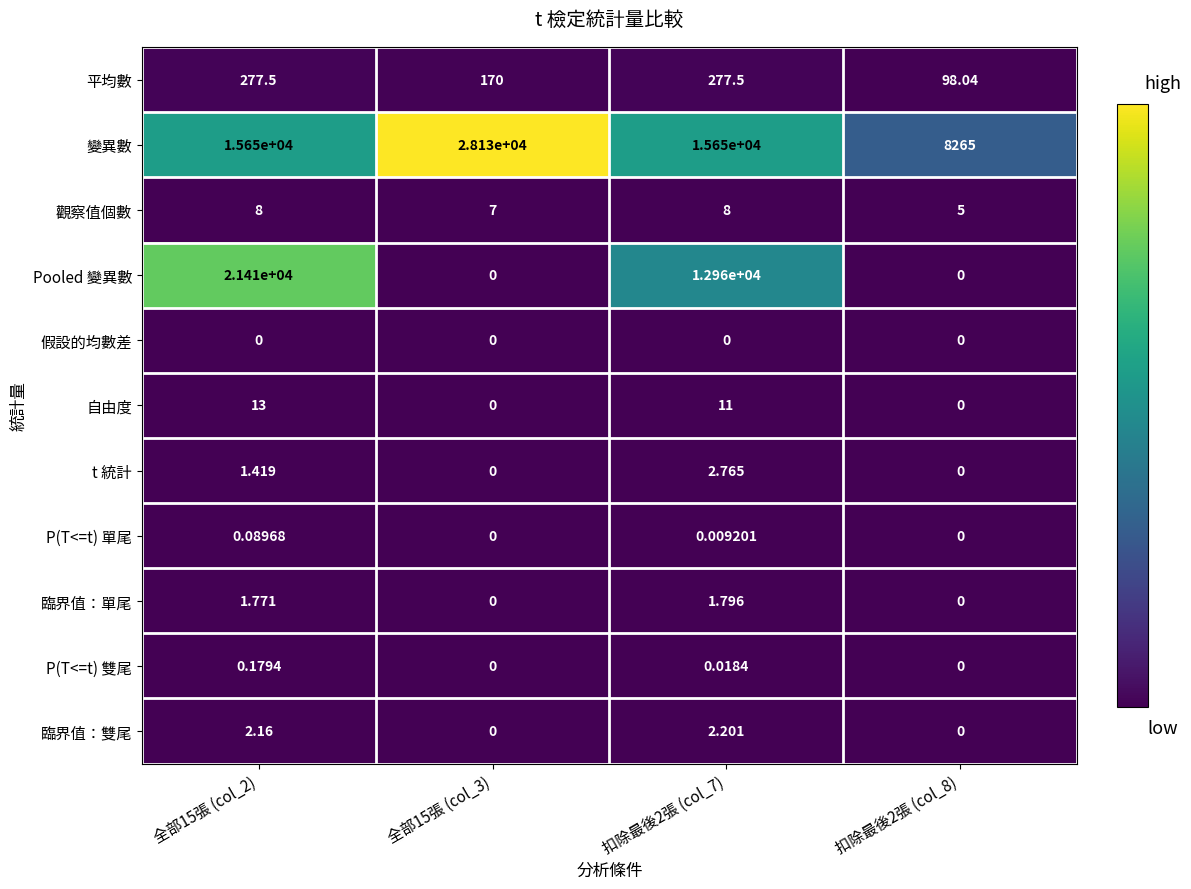

Which series changed the most between 扣除最後2張 (col_7) and 扣除最後2張 (col_8)?

Pooled 變異數